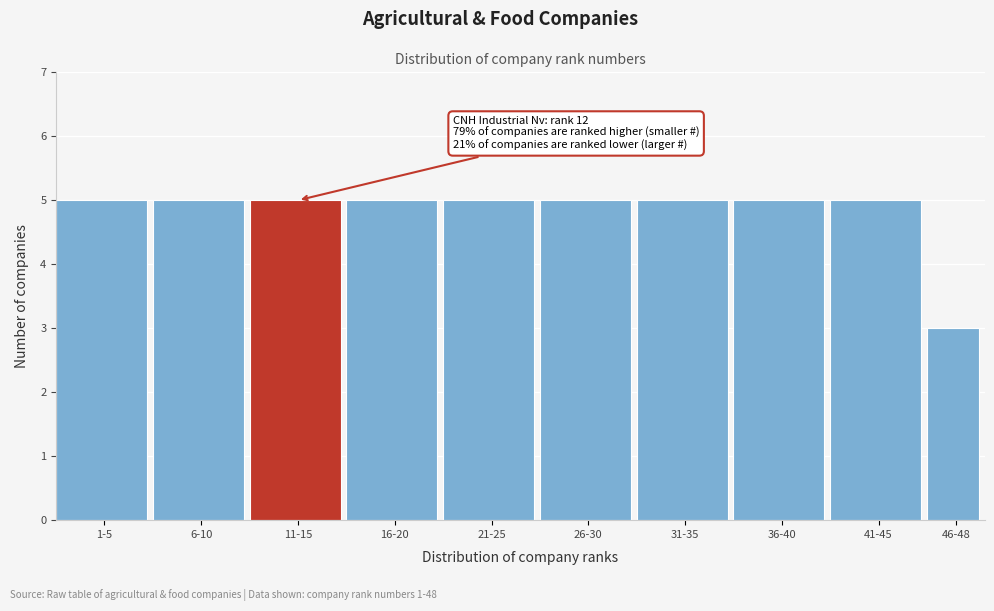

Reading right to left, what are all the values shown in this chart?

3	5	5	5	5	5	5	5	5	5